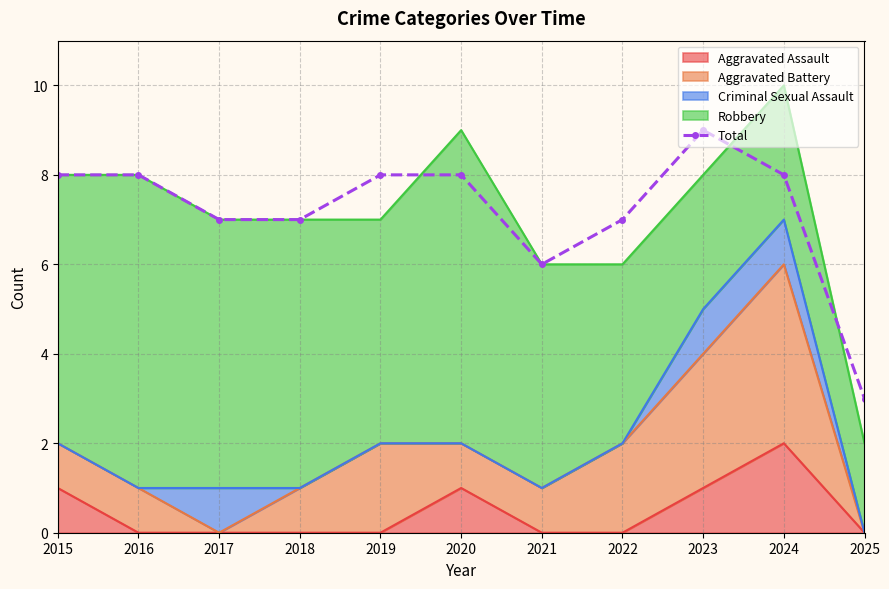

What value does the data have at 2022?

7